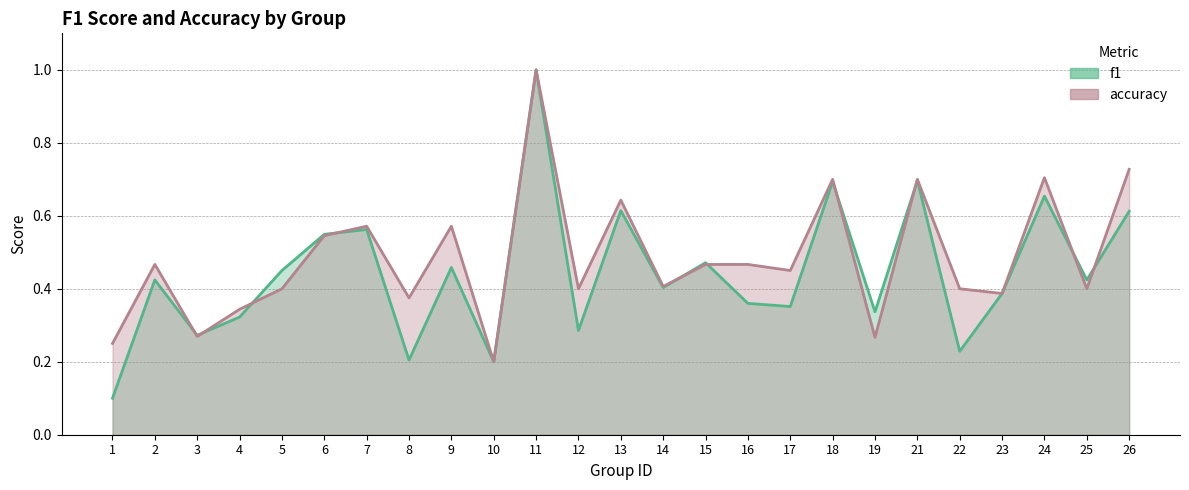

What is the smallest value displayed?

0.1